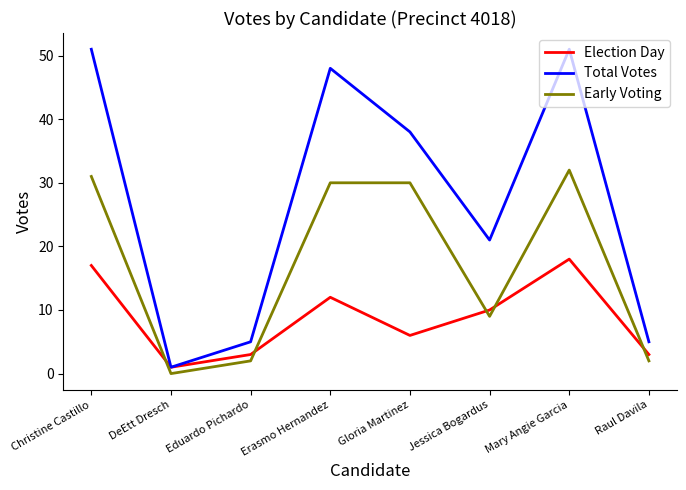

Is it true that Early Voting equals 53 at Erasmo Hernandez?

False